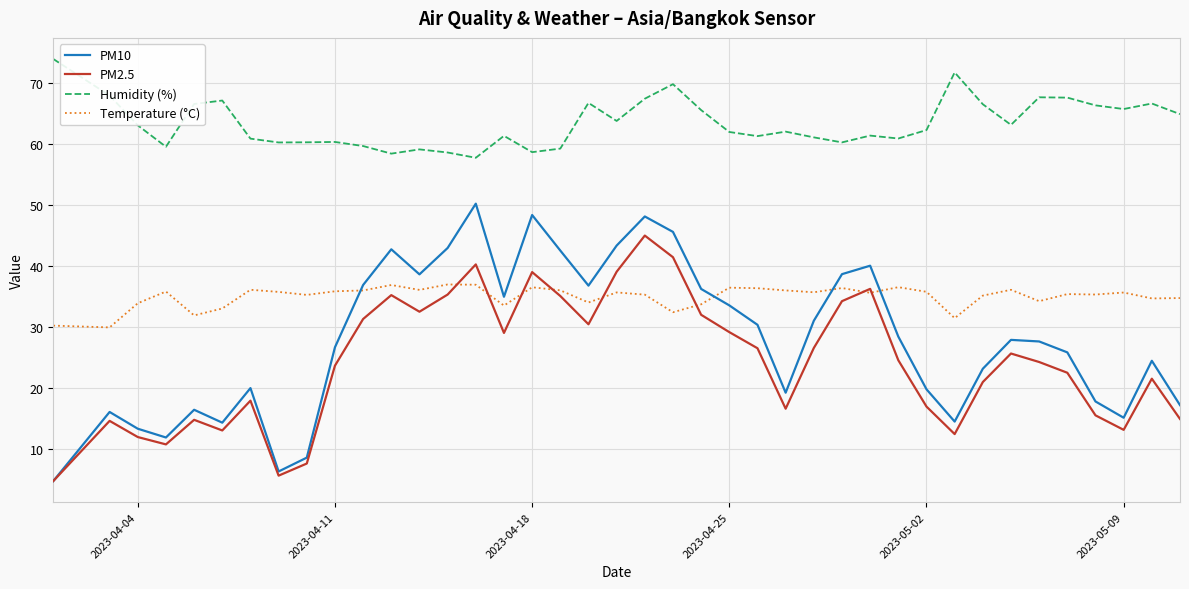

Which series has the largest total across all categories?

Humidity (%)